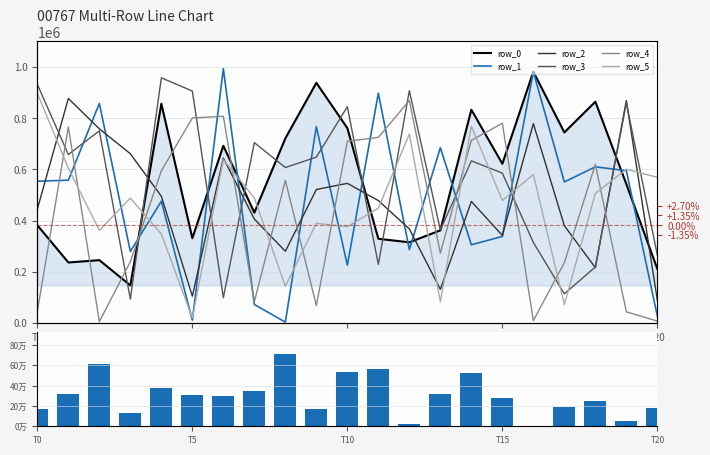

How many data points in row_2 are less than 474706?

10